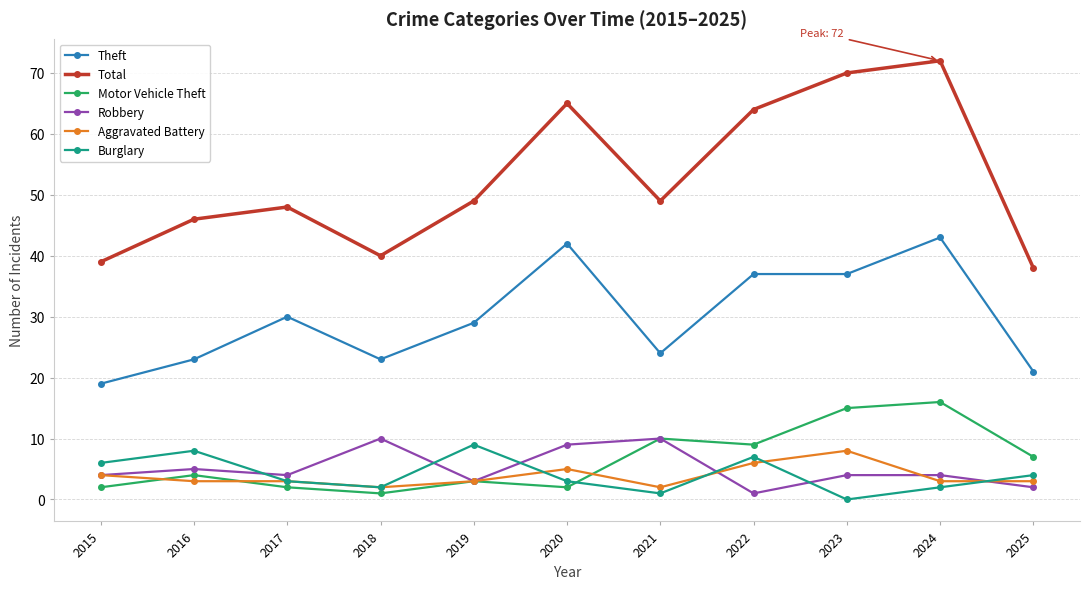

The value of Total at 2023 is 25. True or false?

False